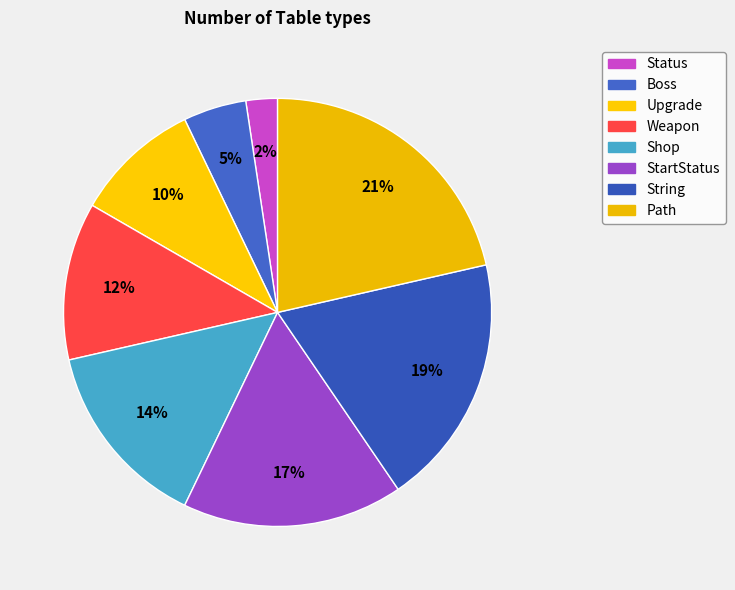

To the nearest percent, what is the difference between the largest and smallest slice percentages?

19%